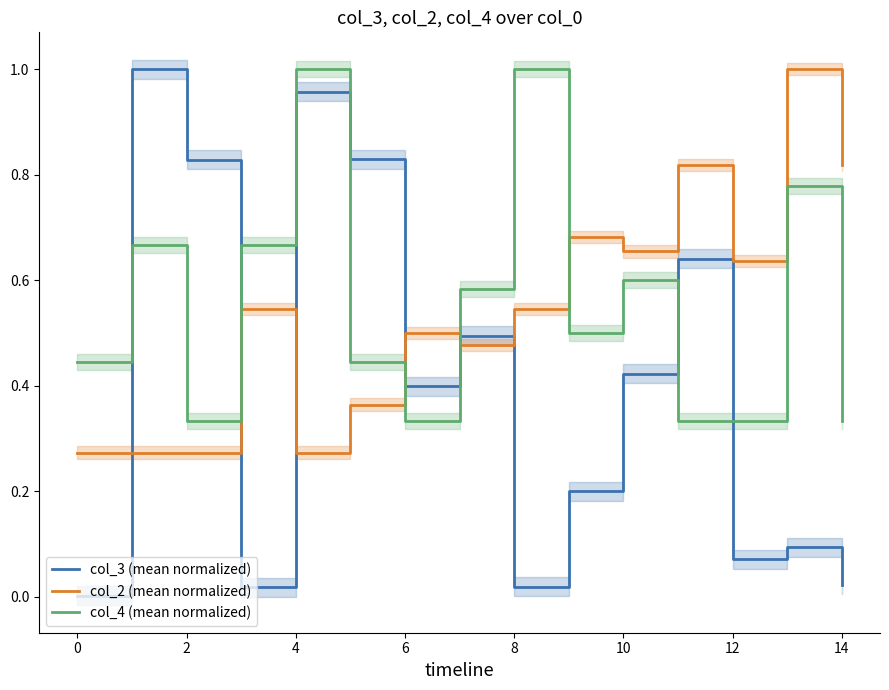

The col_2 (mean normalized) series shows 0.3 at 8. True or false?

False